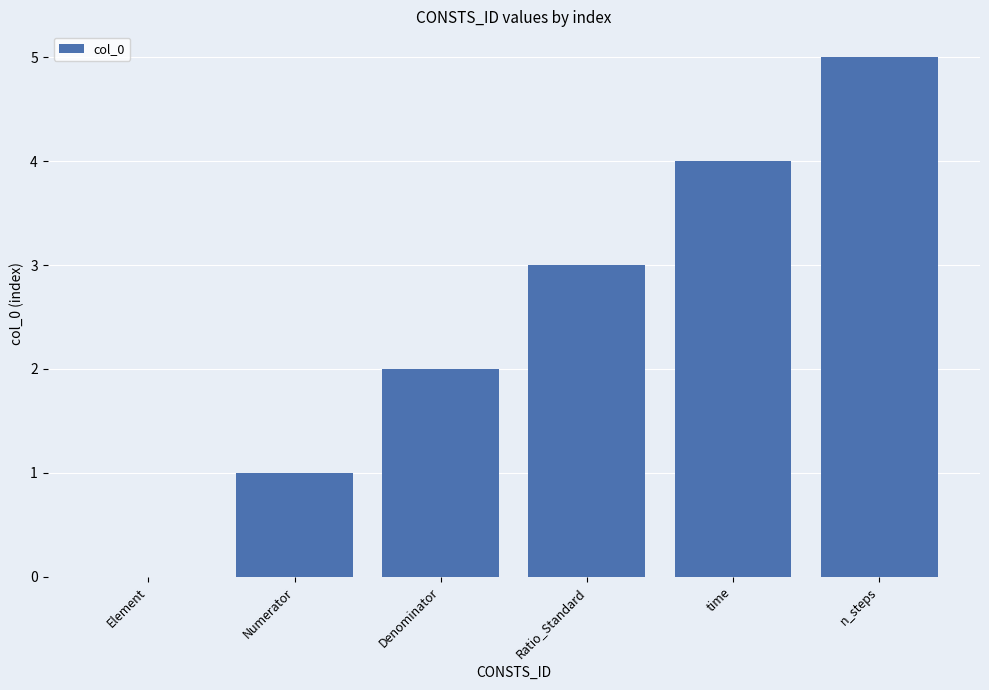

What is the sum of the values at Ratio_Standard and time?

7